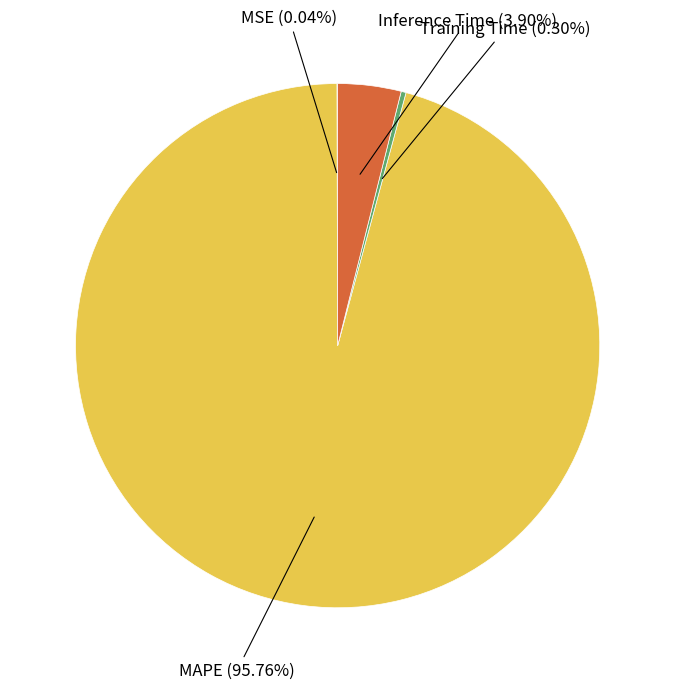

Is there any slice that represents more than half of the pie?

Yes